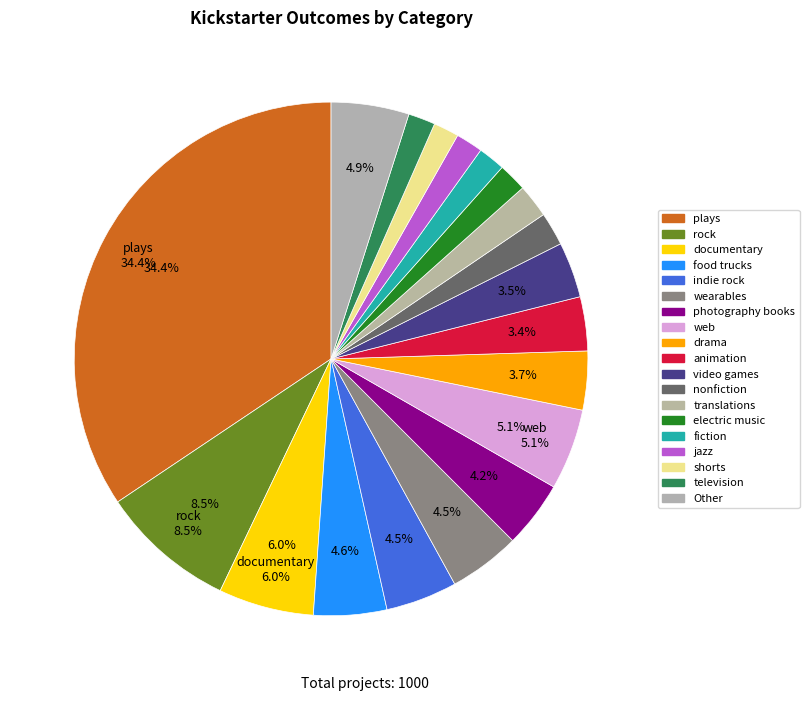

Is there any slice that represents more than half of the pie?

No